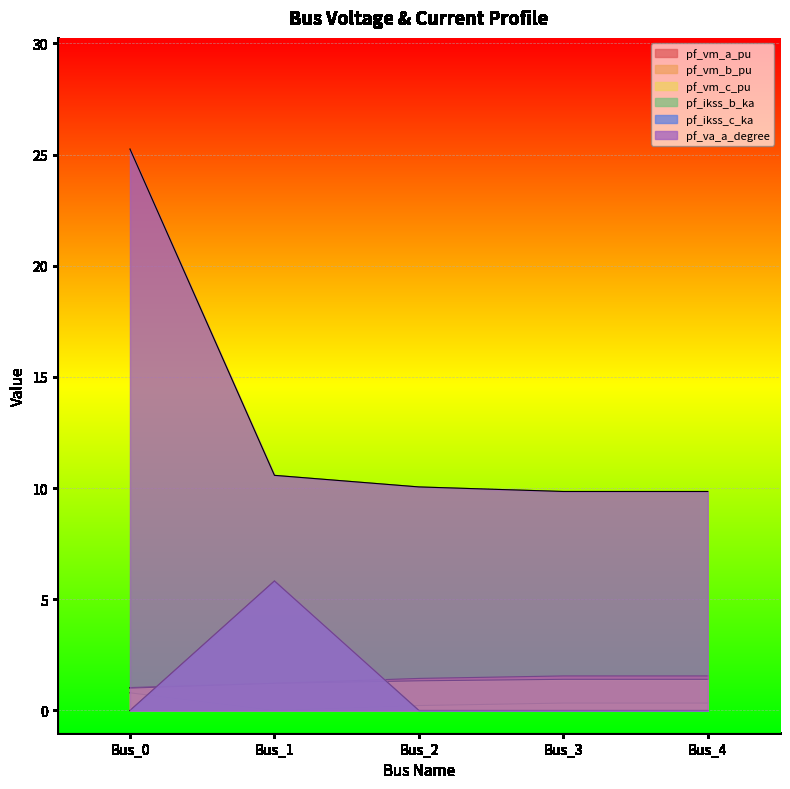

What value does the pf_ikss_c_ka series have at Bus_1?

5.8